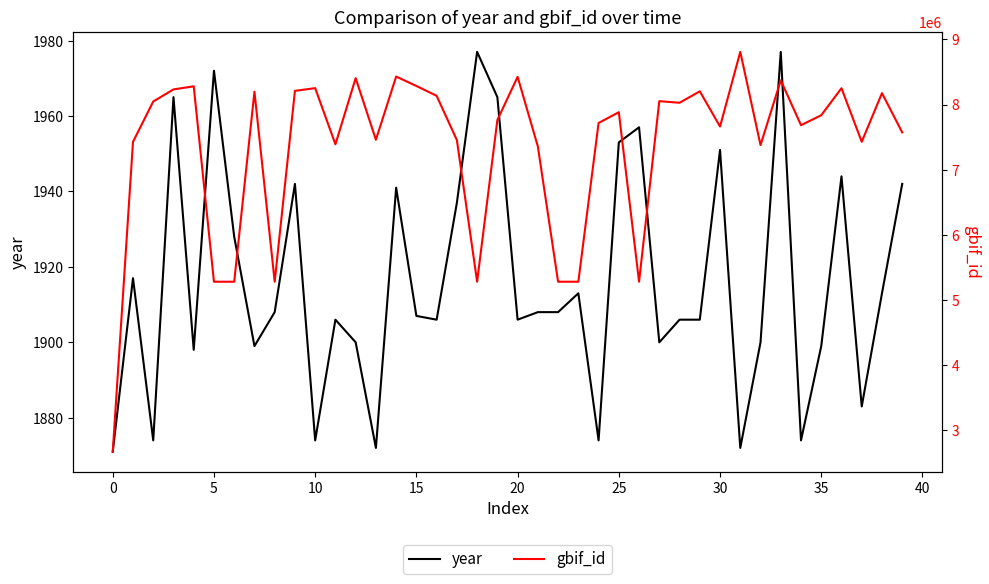

Rank the series by their maximum value, from lowest to highest.

year, gbif_id